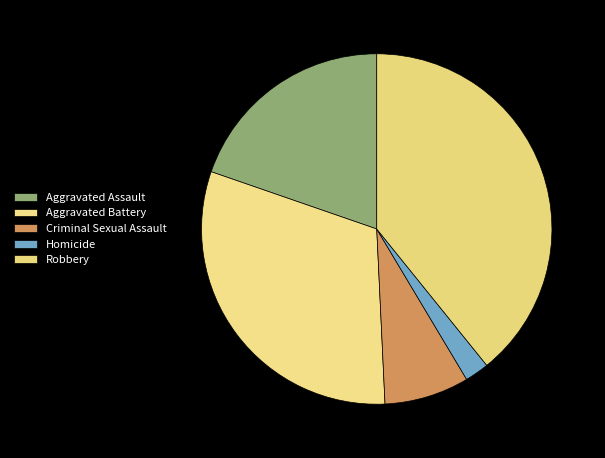

Do Robbery and Criminal Sexual Assault together represent more than half of the pie?

No